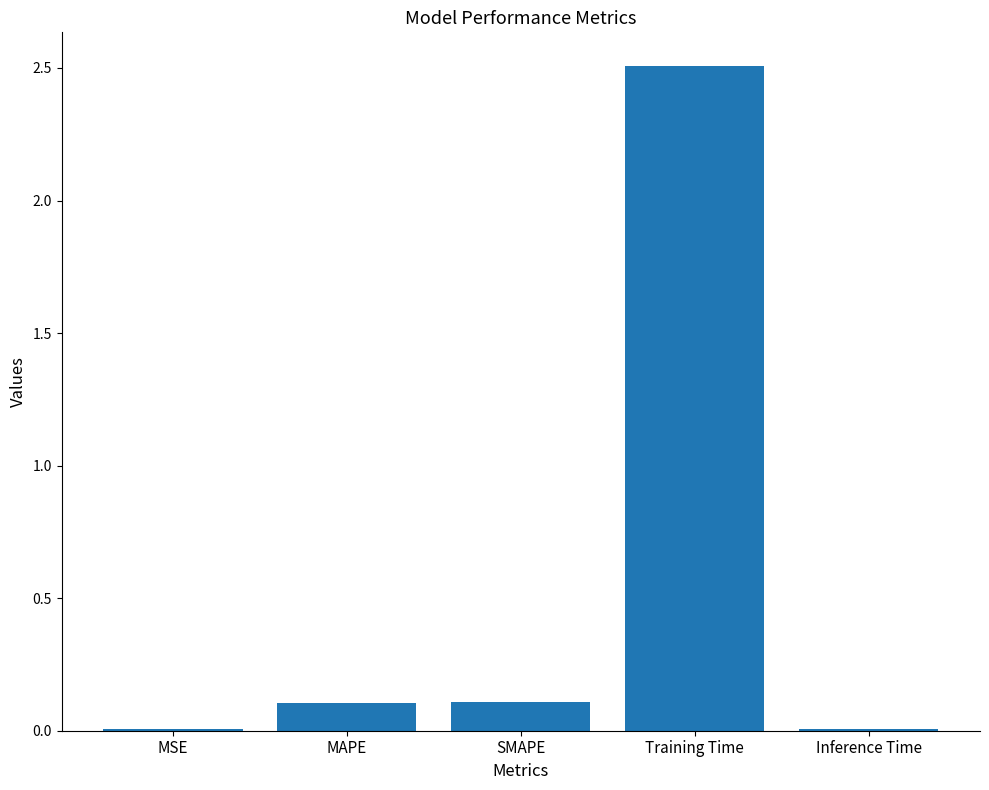

What is the difference between the values at Training Time and MAPE?

2.4